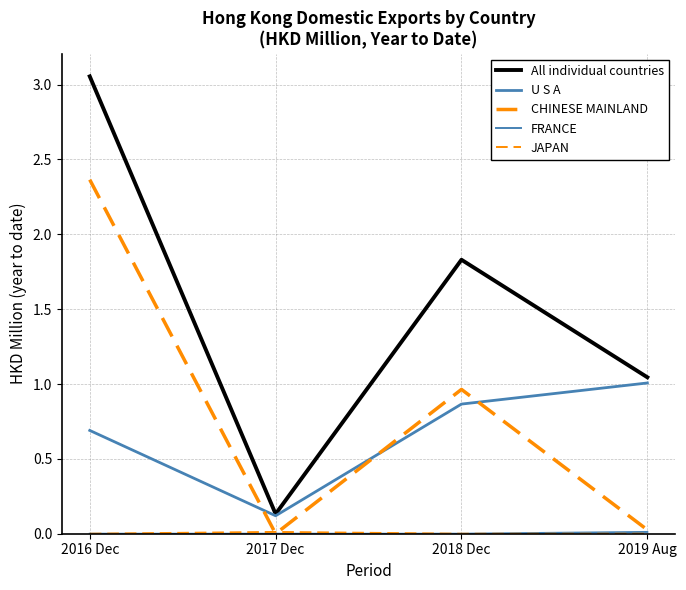

Where is CHINESE MAINLAND nearest to the value 1?

2018 Dec